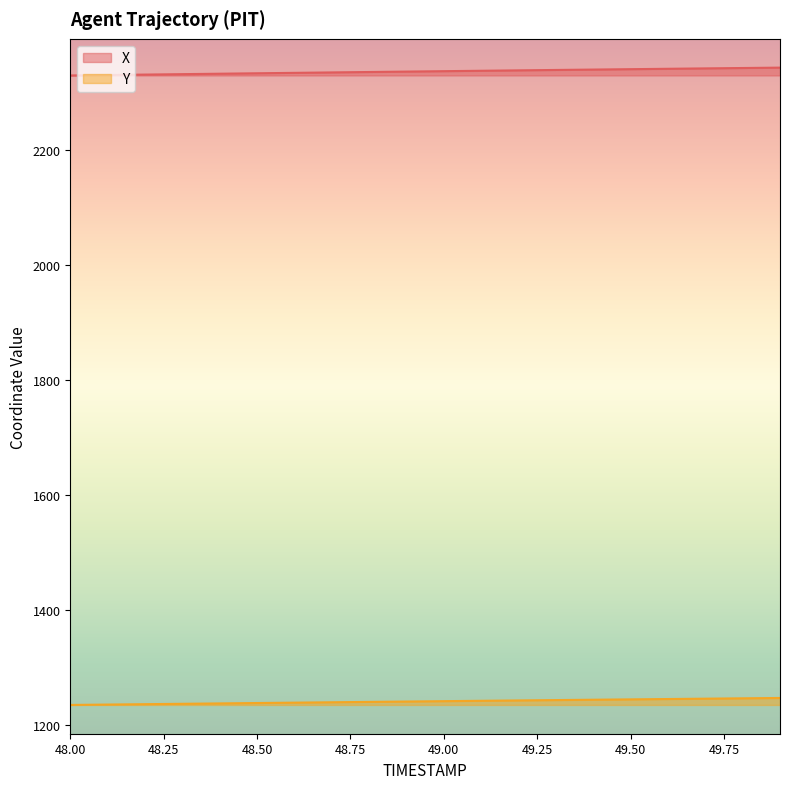

Reading left to right, what are all the values shown in this chart?

X: 48.0=2329.1	48.1=2329.9	48.2=2330.7	48.3=2331.4	48.4=2332.2	48.5=2332.9	48.6=2333.7	48.7=2334.4	48.8=2335.1	48.9=2335.8	49.0=2336.6	49.1=2337.3	49.2=2338.0	49.3=2338.7	49.4=2339.4	49.5=2340.0	49.6=2340.7	49.7=2341.4	49.8=2342.1	49.9=2342.7
Y: 48.0=1235.5	48.1=1236.2	48.2=1236.8	48.3=1237.5	48.4=1238.2	48.5=1238.8	48.6=1239.5	48.7=1240.2	48.8=1240.8	48.9=1241.5	49.0=1242.1	49.1=1242.7	49.2=1243.4	49.3=1244.0	49.4=1244.6	49.5=1245.2	49.6=1245.8	49.7=1246.4	49.8=1247.0	49.9=1247.6